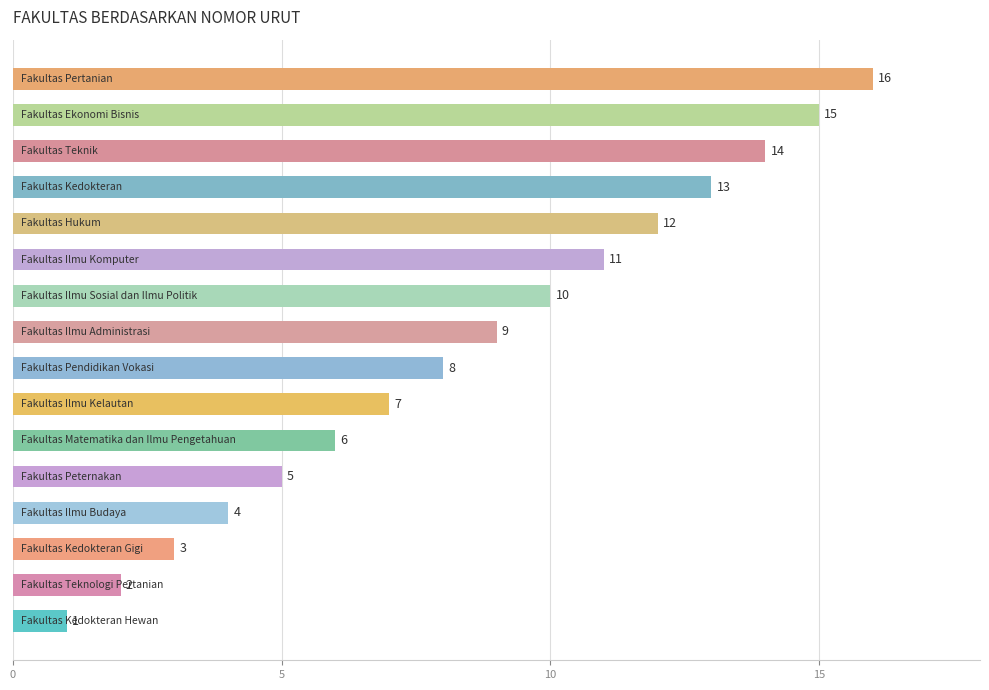

What is the maximum value shown in the chart?

16